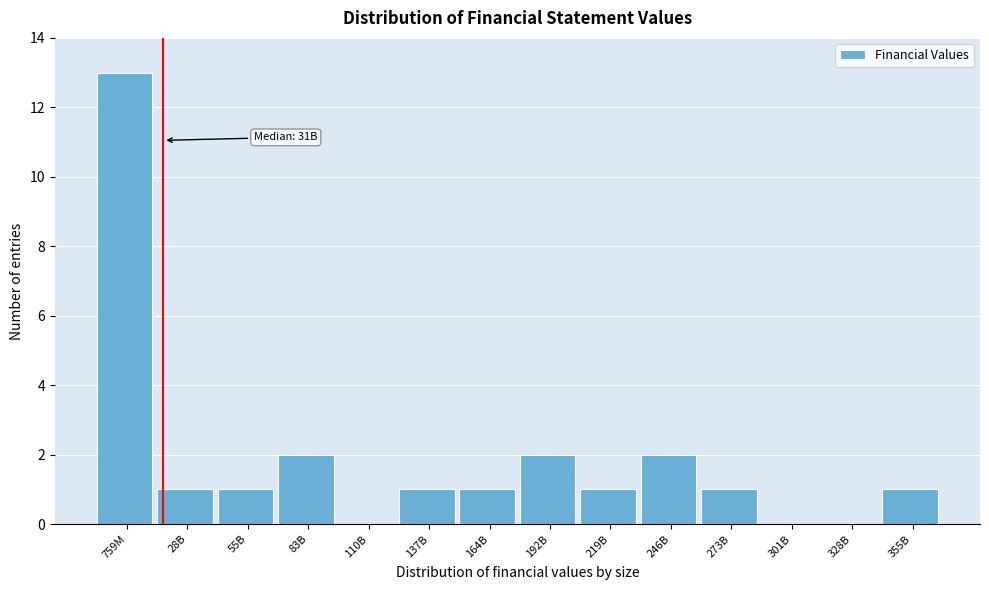

Reading left to right, what are all the values shown in this chart?

759M=13	28B=1	55B=1	83B=2	110B=0	137B=1	164B=1	192B=2	219B=1	246B=2	273B=1	301B=0	328B=0	355B=1